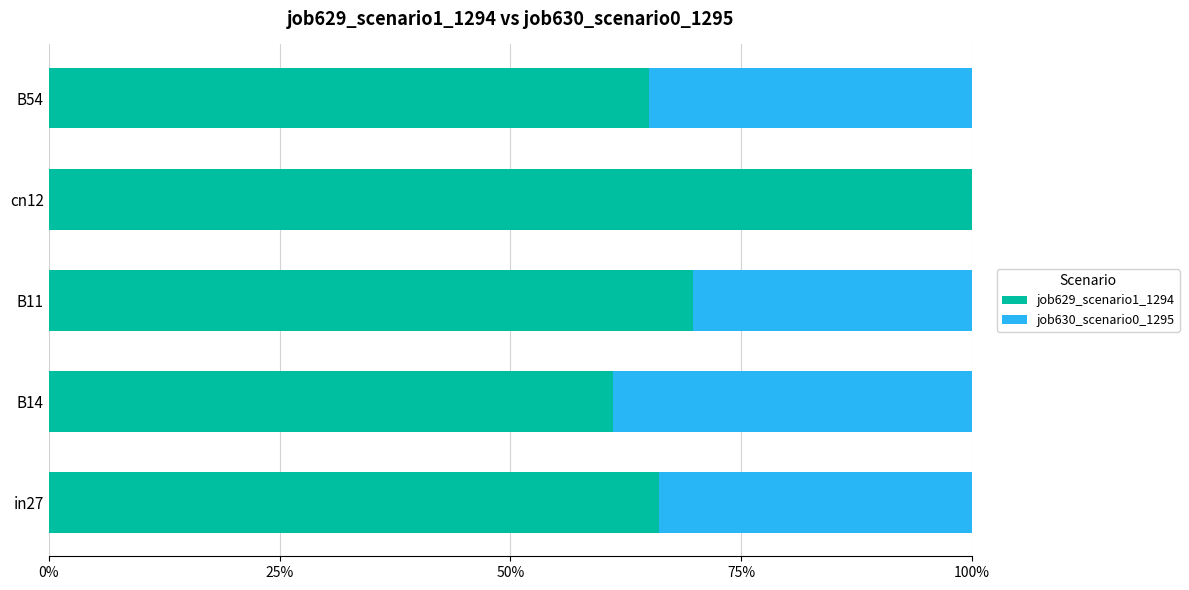

What are all the series names shown in the legend?

job629_scenario1_1294, job630_scenario0_1295